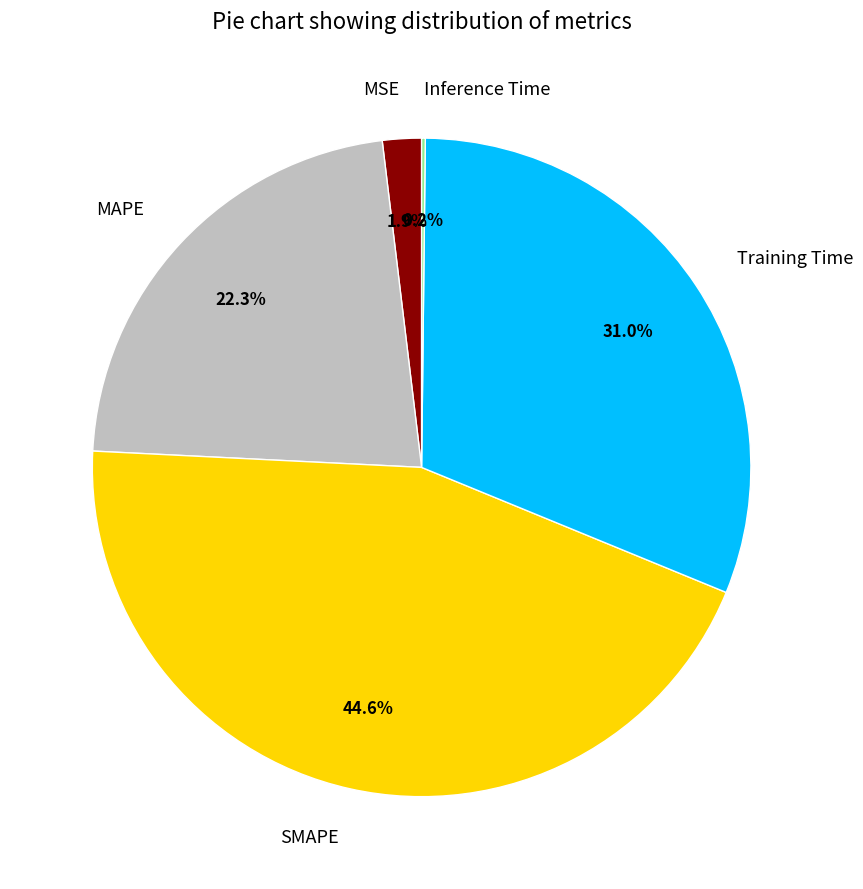

Does MAPE represent more than half of the total?

No